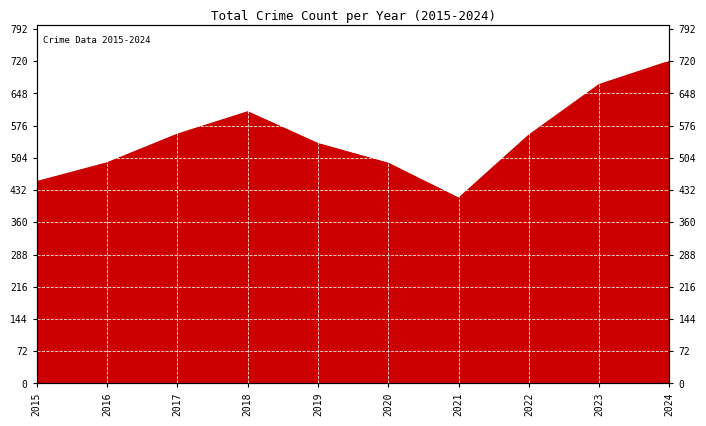

The value at 2024 is 284. True or false?

False